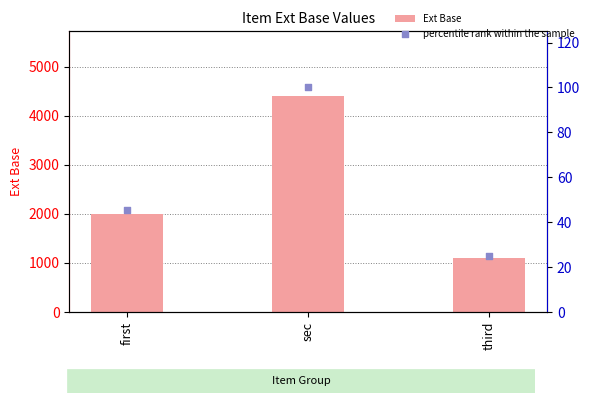

Is the value of Ext Base at third greater than the value of percentile rank within the sample at third?

Yes